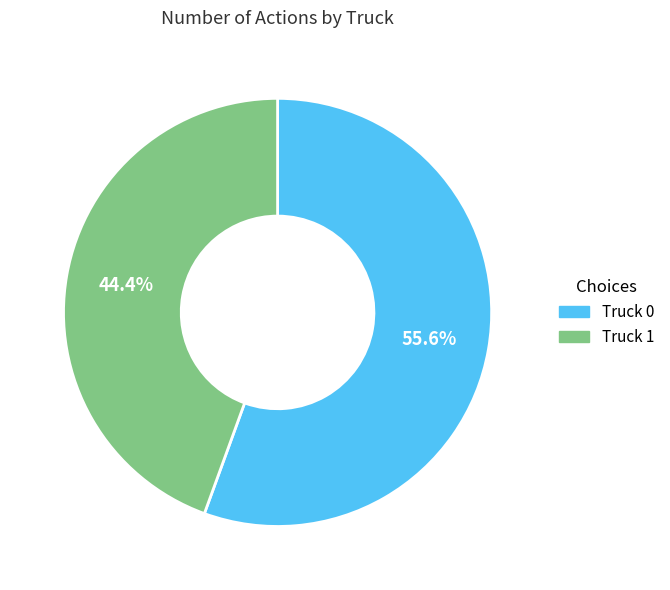

Does Truck 0 account for over 50% of the chart?

Yes